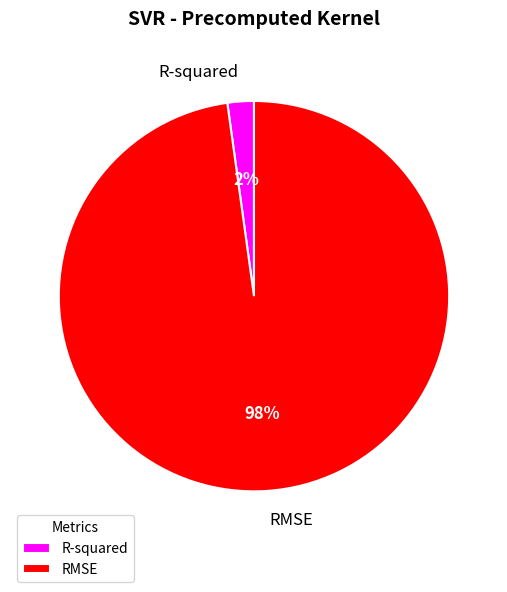

Combined, do RMSE and R-squared account for over 50%?

Yes